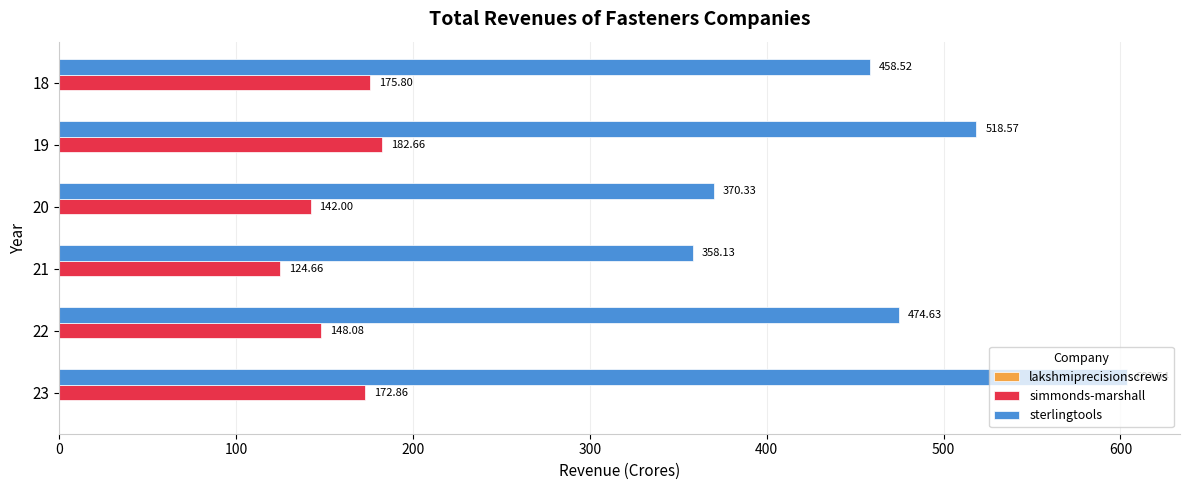

Which series changed the most between 21 and 19?

sterlingtools